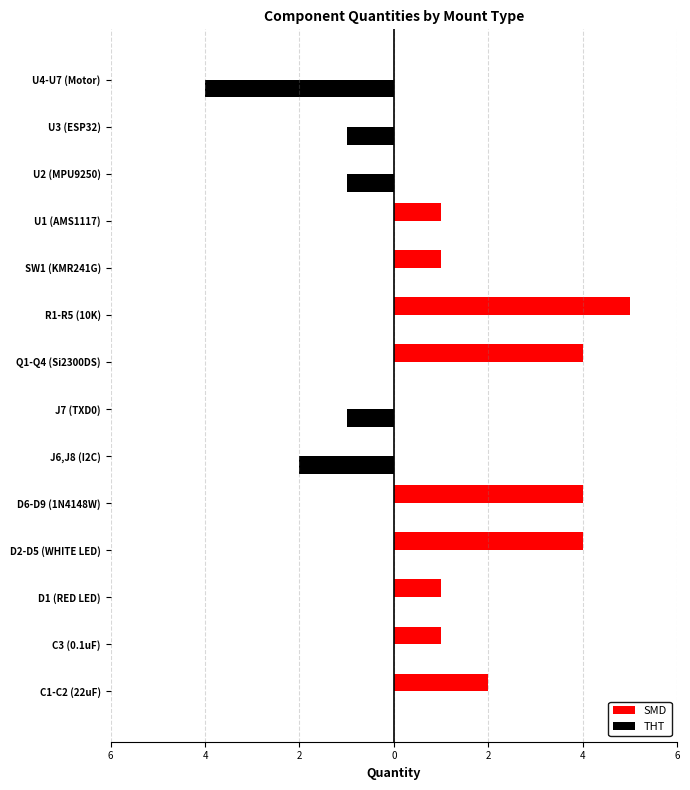

What are all the series names shown in the legend?

SMD, THT